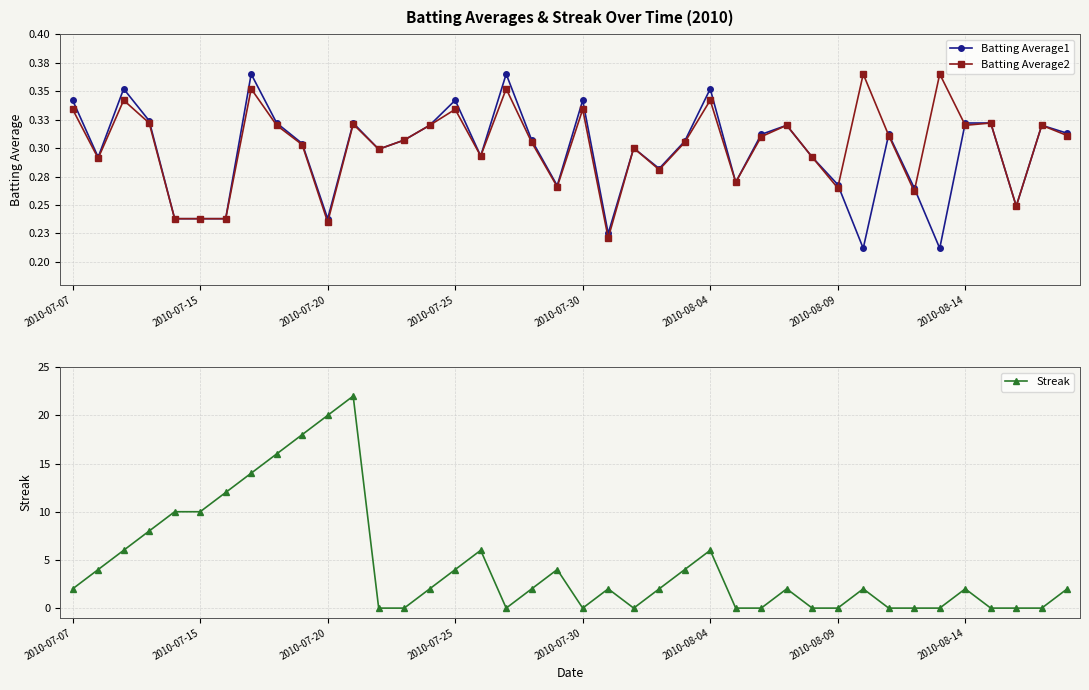

True or false: Streak has a value of 10 at 2010-07-15.

True